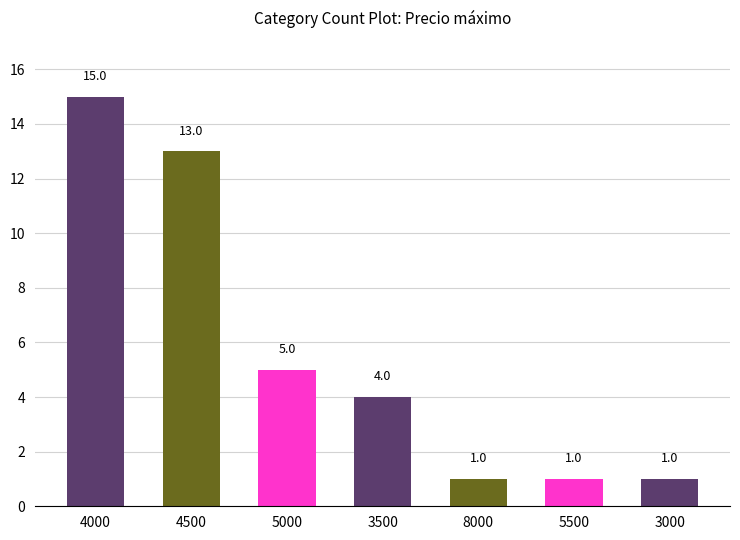

Reading right to left, list all the values displayed in this chart.

1	1	1	4	5	13	15